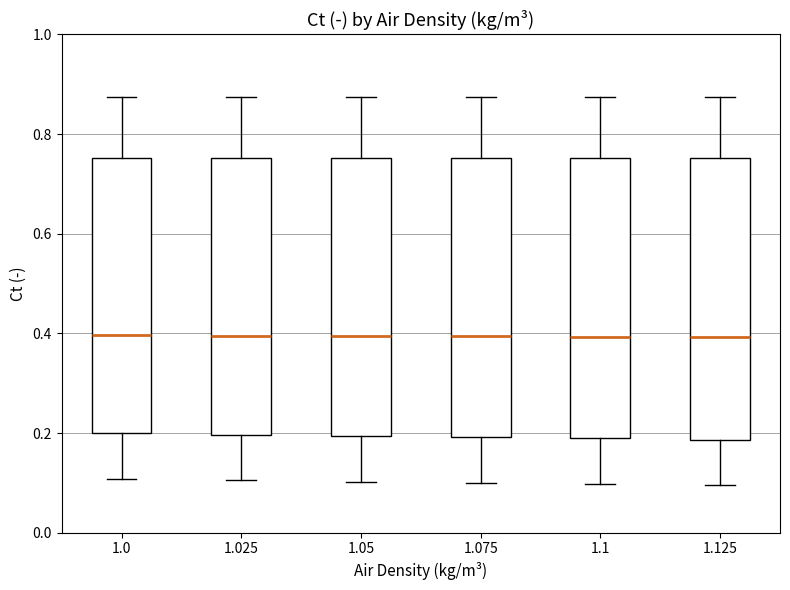

Reading left to right, read every box against the y-axis: the position of its median line, the range the box covers, and the ends of its whiskers. The values are not printed on the chart, so give them approximately, as read against the axis.

1.0: median 0.40, box 0.20 to 0.76, whiskers 0.10 to 0.88
1.025: median 0.40, box 0.20 to 0.76, whiskers 0.10 to 0.88
1.05: median 0.40, box 0.20 to 0.76, whiskers 0.10 to 0.88
1.075: median 0.40, box 0.20 to 0.76, whiskers 0.10 to 0.88
1.1: median 0.40, box 0.18 to 0.76, whiskers 0.10 to 0.88
1.125: median 0.40, box 0.18 to 0.76, whiskers 0.10 to 0.88